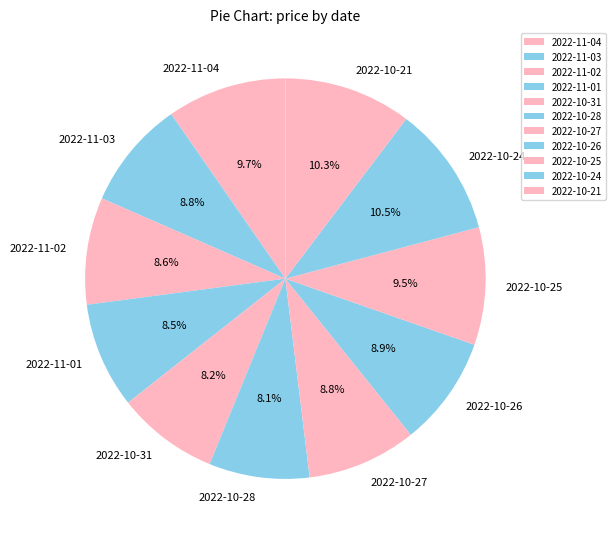

Does any single category account for the majority?

No